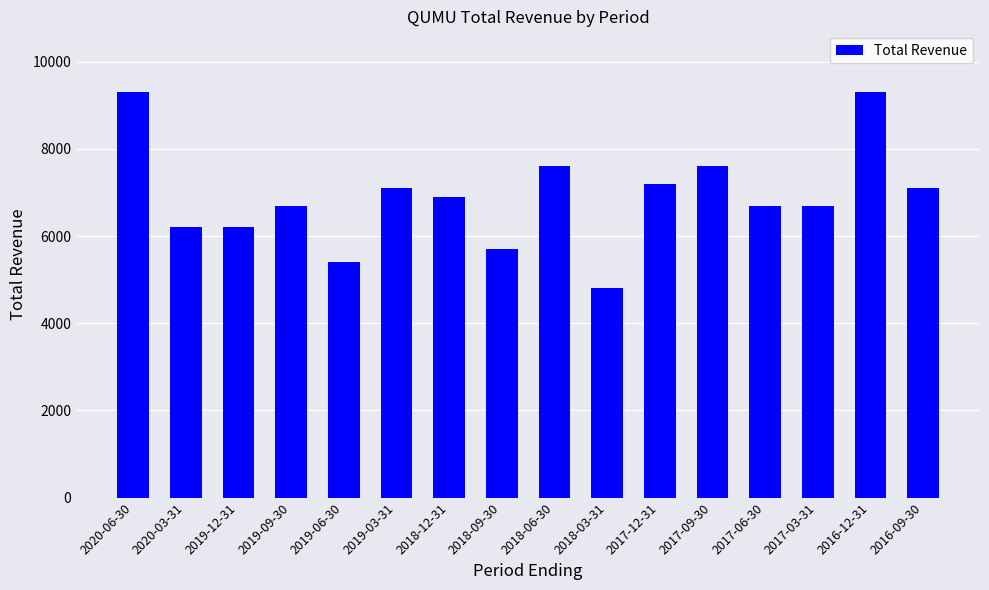

Read the value at 2018-09-30.

5700